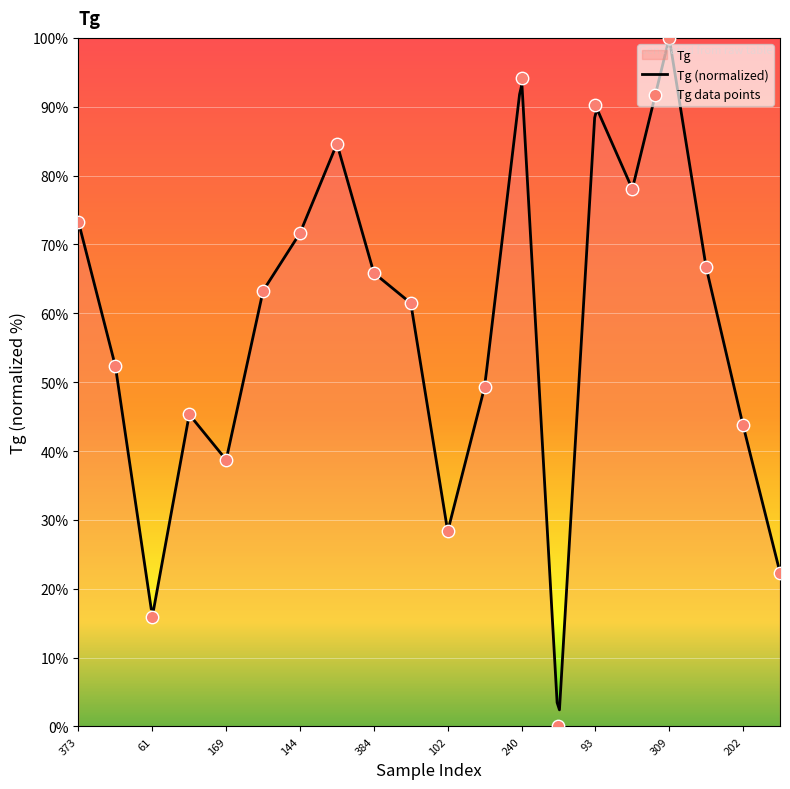

Which has a higher value, 84 or 231?

231